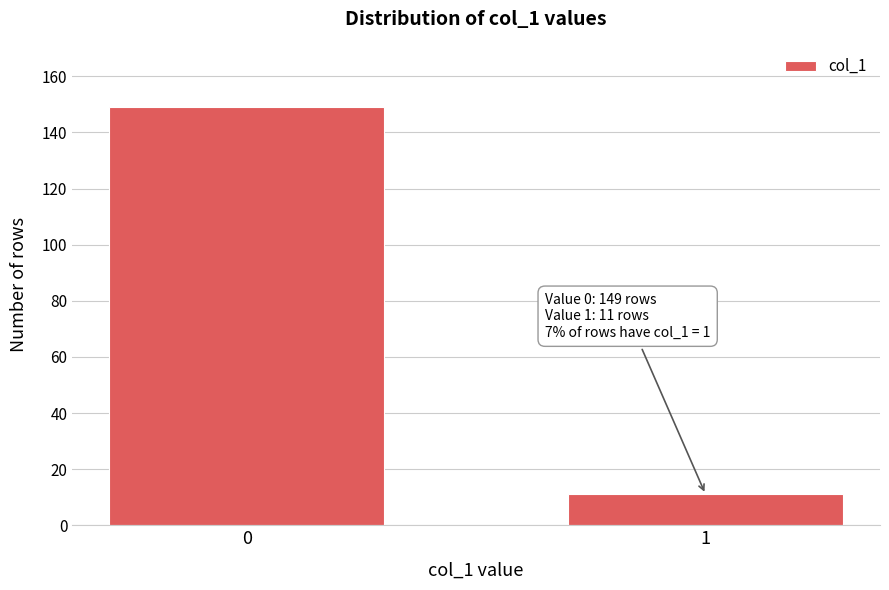

Reading left to right, list all the values displayed in this chart.

0=149	1=11